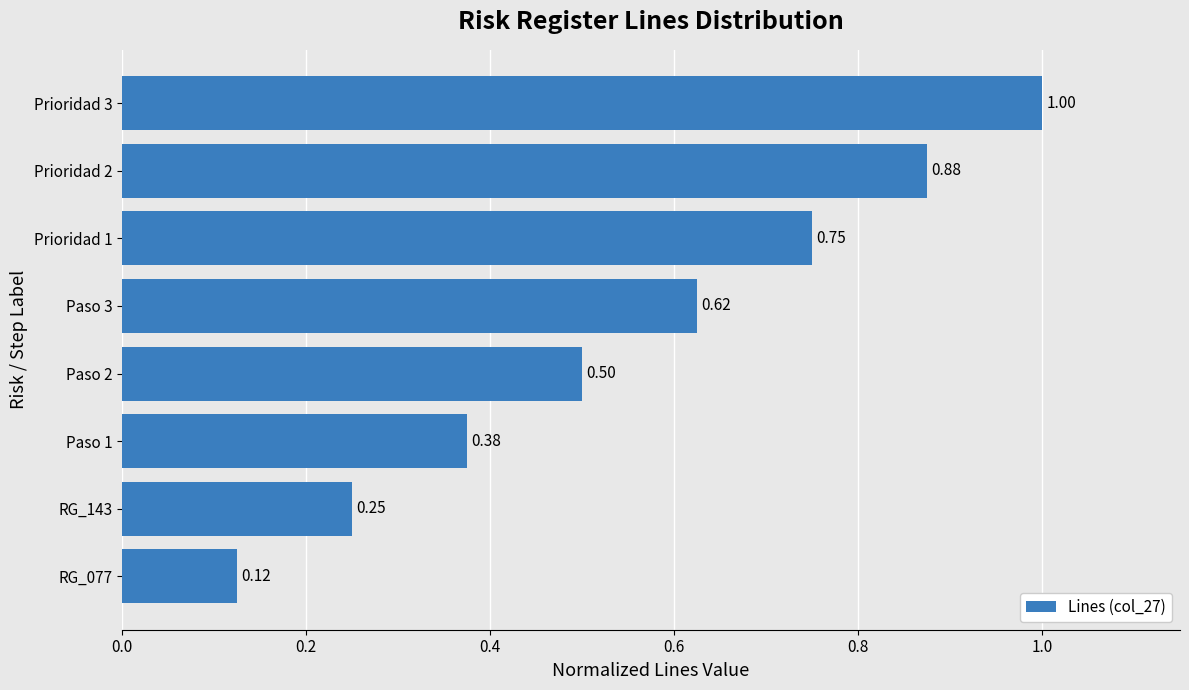

What is the change in value from RG_077 to Prioridad 3?

+0.9